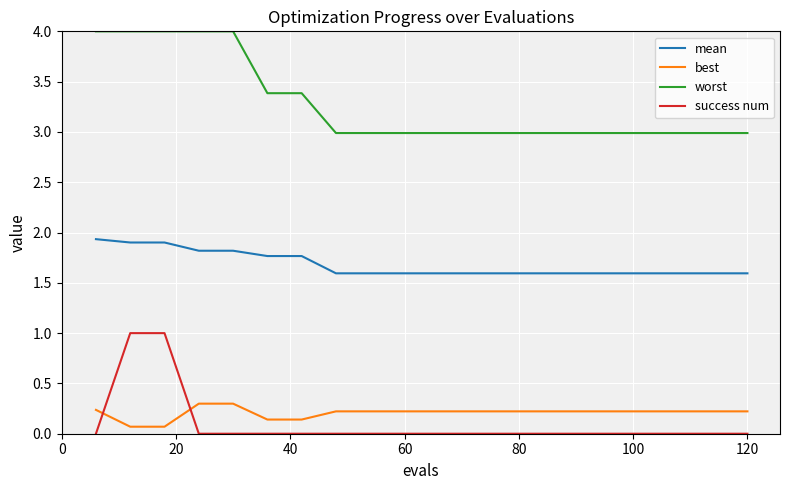

List the series in order of their peak value, highest first.

worst, mean, success num, best